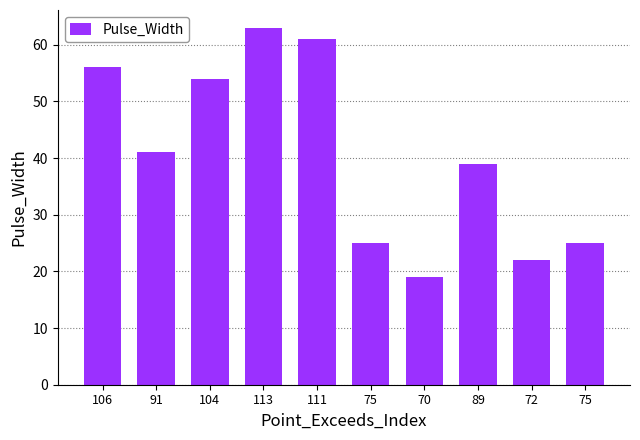

Are the bars horizontal?

No